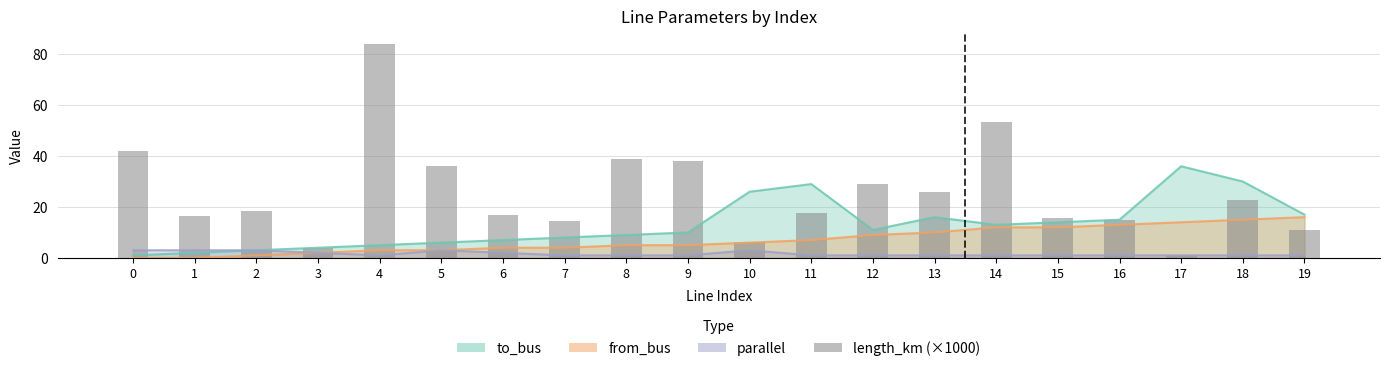

How many bars are there in total?

20